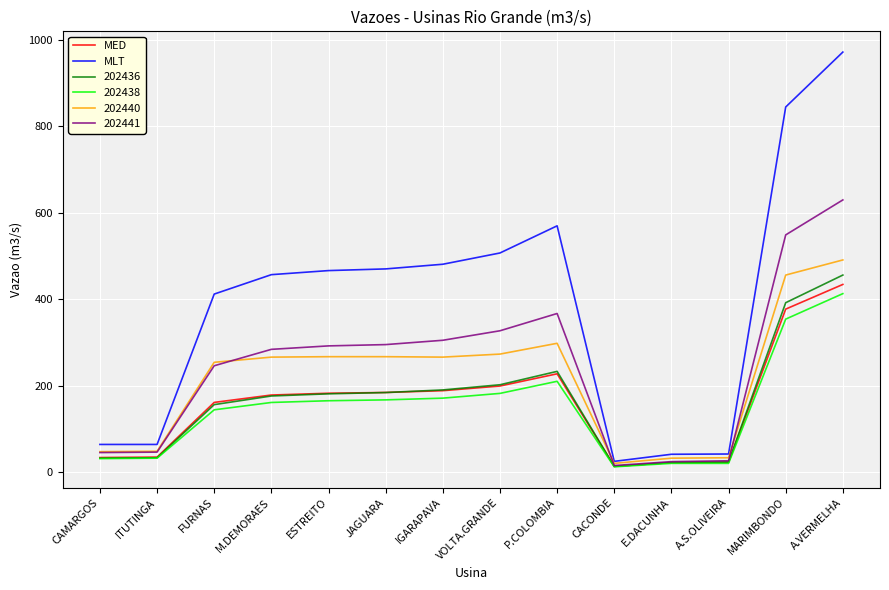

What is the difference between the highest and lowest values at P.COLOMBIA?

360.0